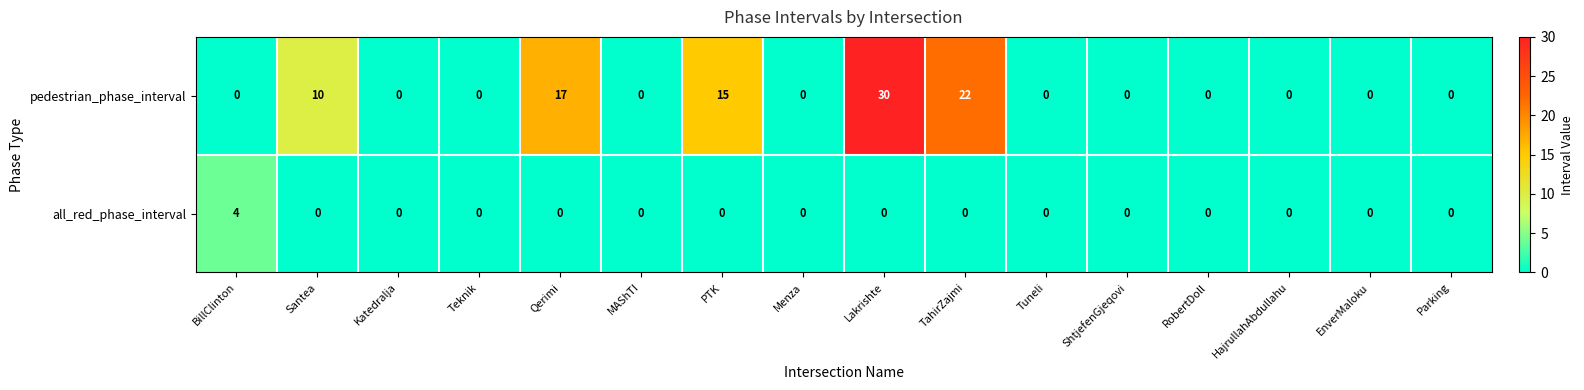

What is the maximum value shown in the chart?

30